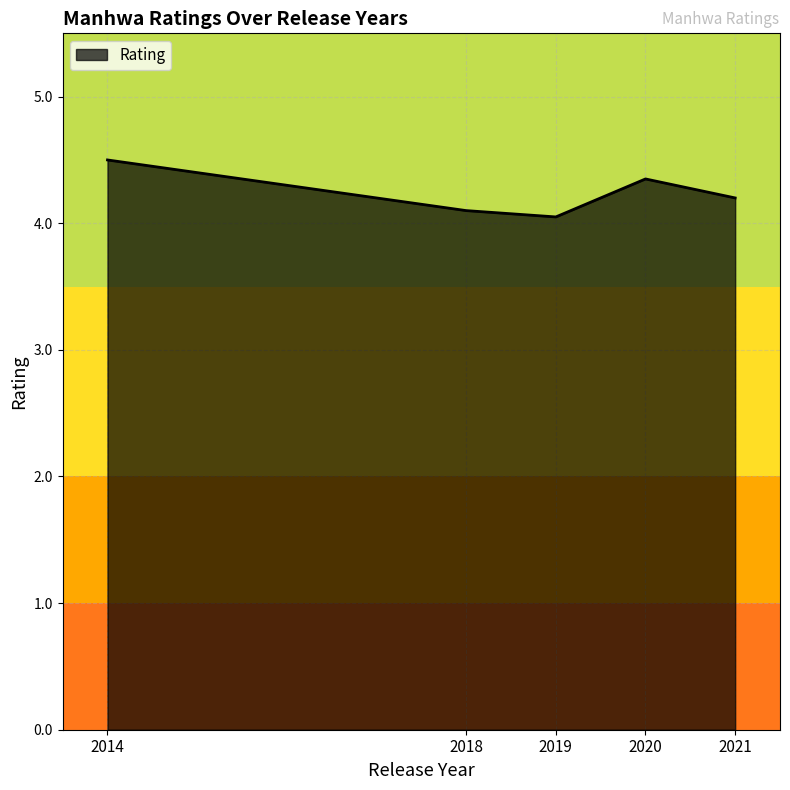

What is the maximum value shown in the chart?

4.5